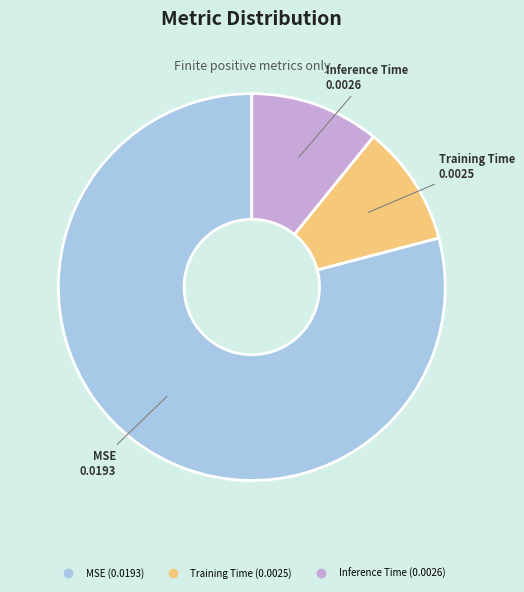

Rank the categories by value from lowest to highest.

Training Time, Inference Time, MSE